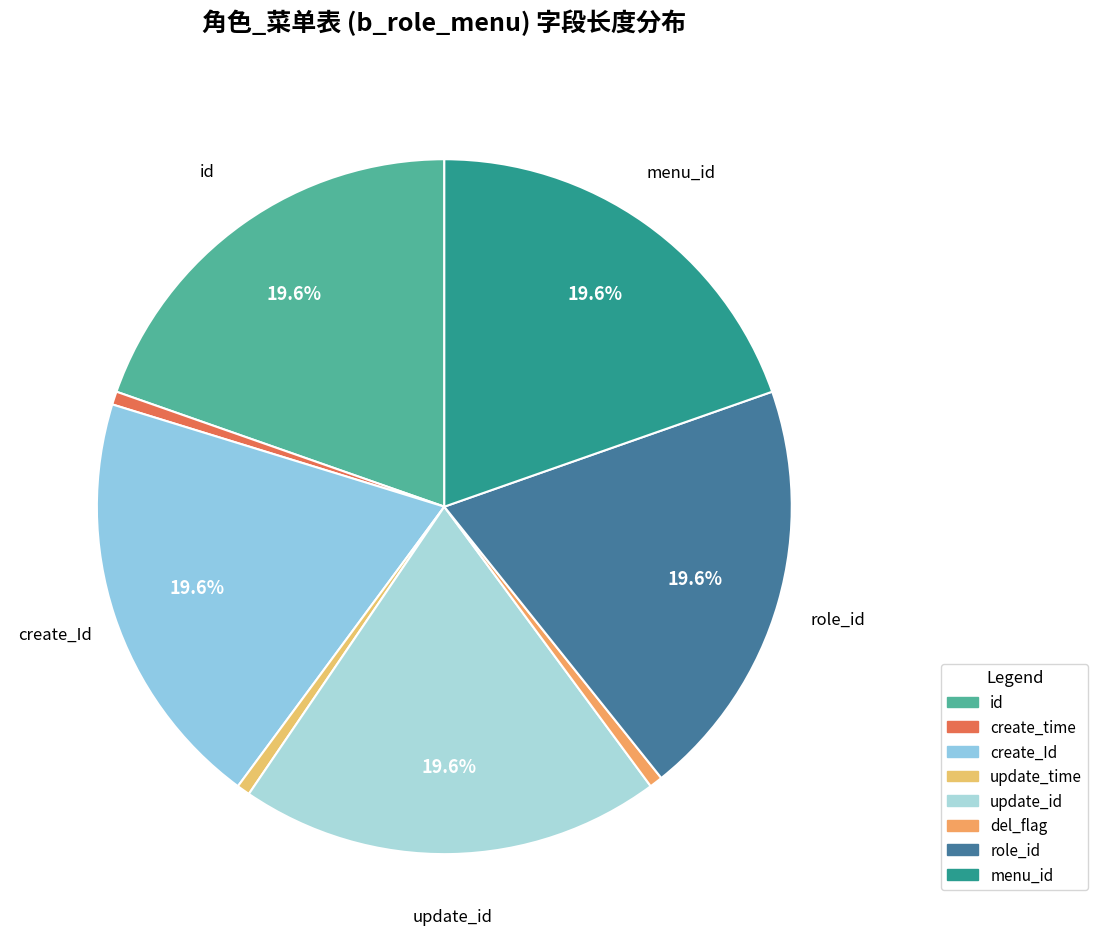

What is the smallest slice in the pie chart?

create_time